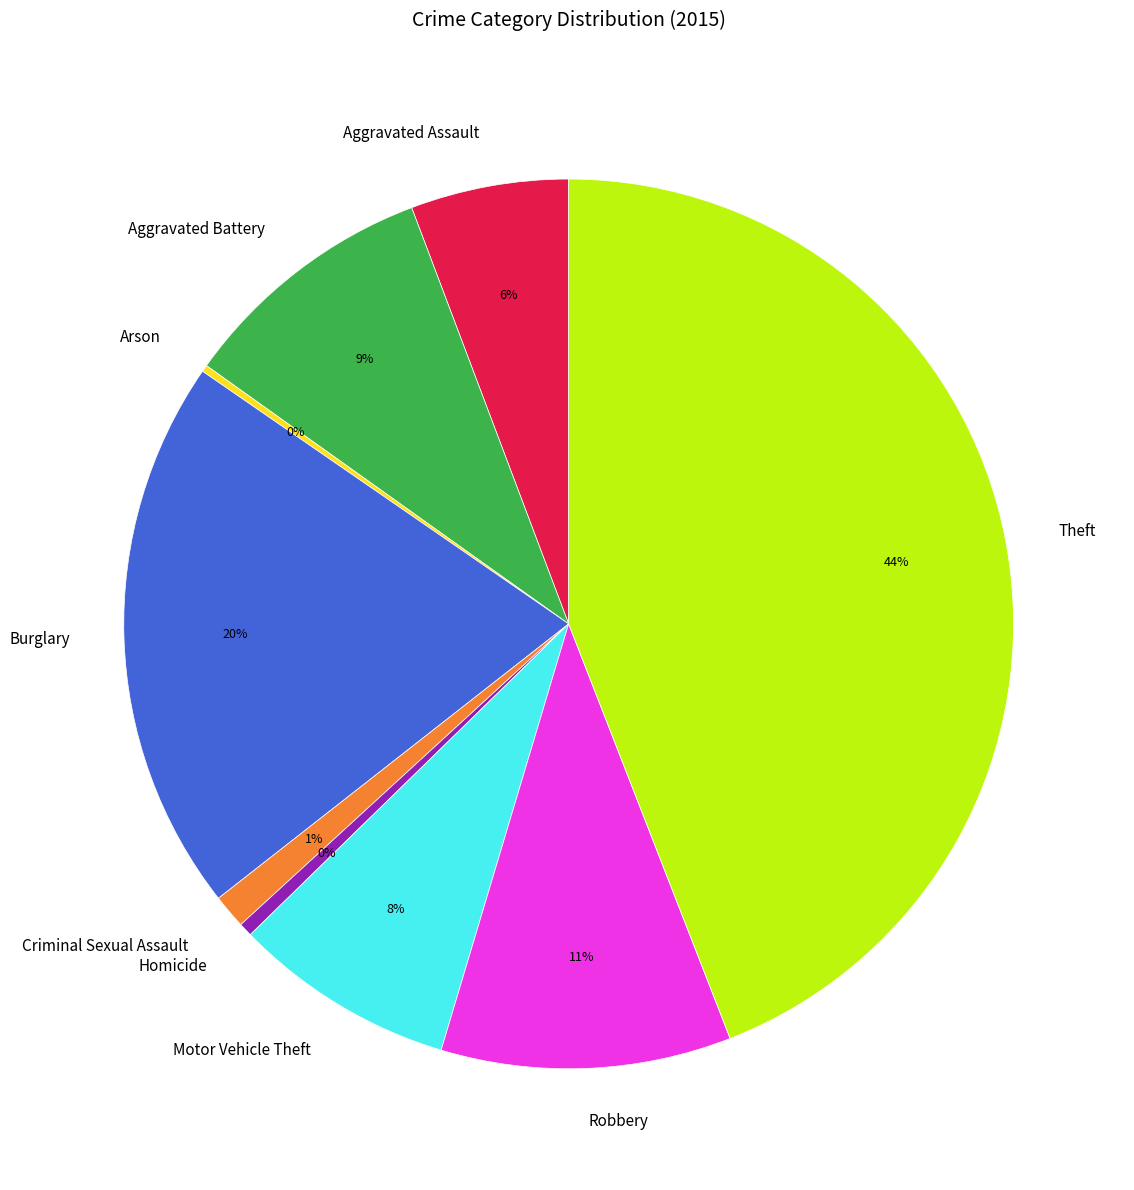

To the nearest percent, what portion does Motor Vehicle Theft represent?

8%